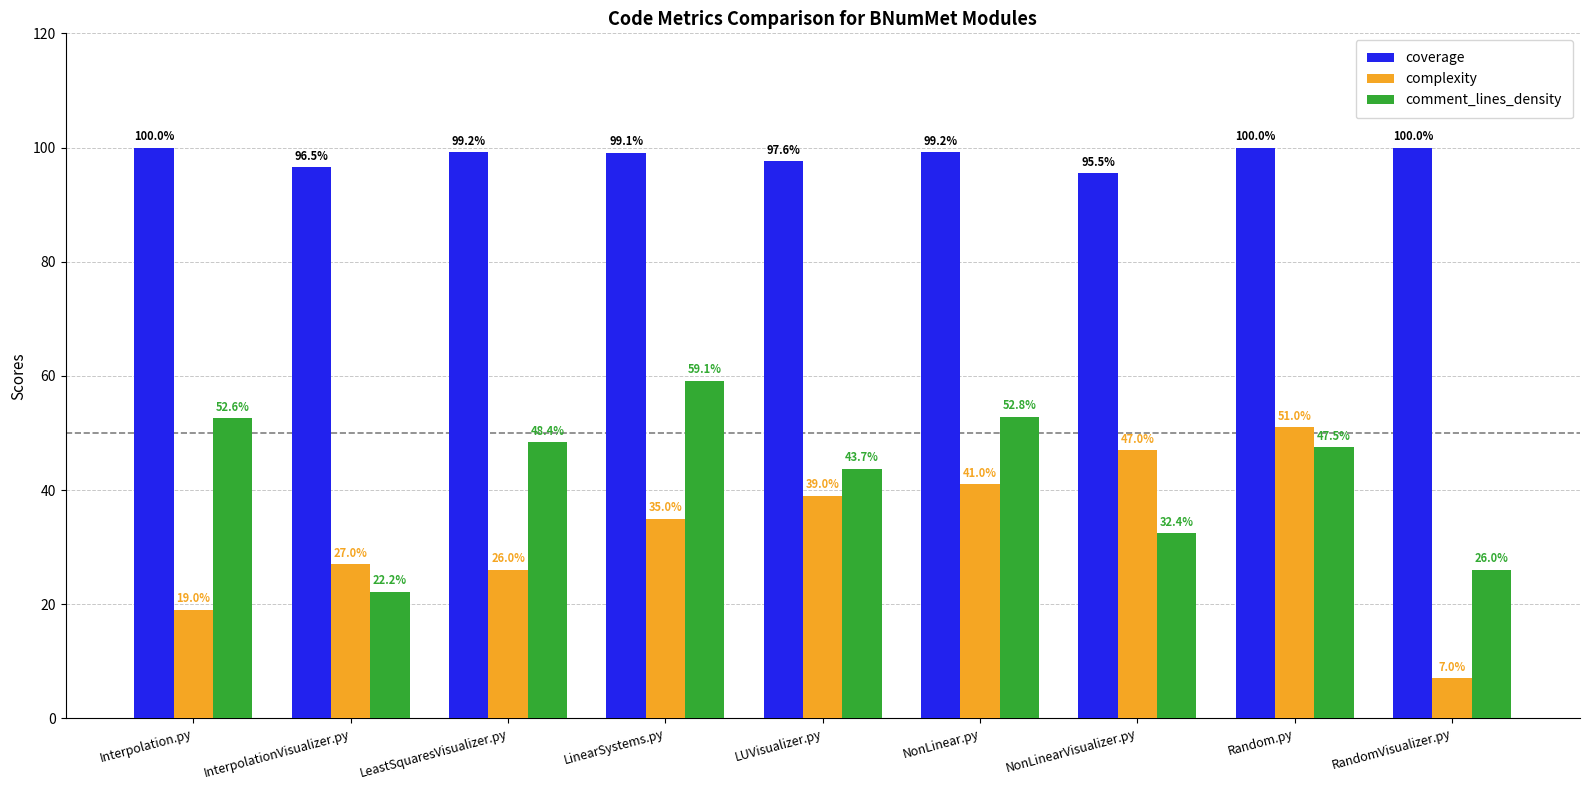

True or false: comment_lines_density has a value of 52.6 at Interpolation.py.

True